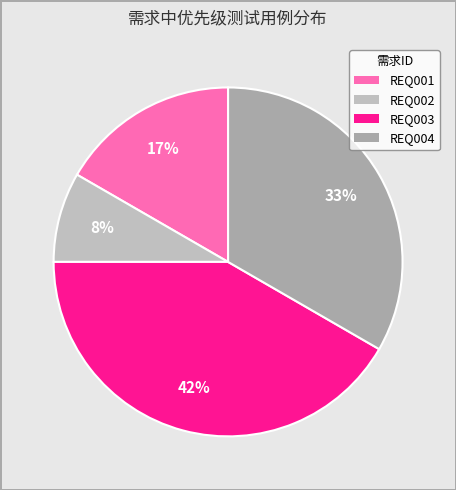

What percentage is the REQ001 slice, to the nearest percent?

17%